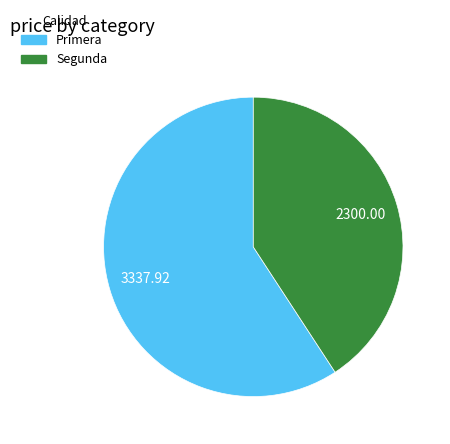

Count the number of slices in the pie.

2